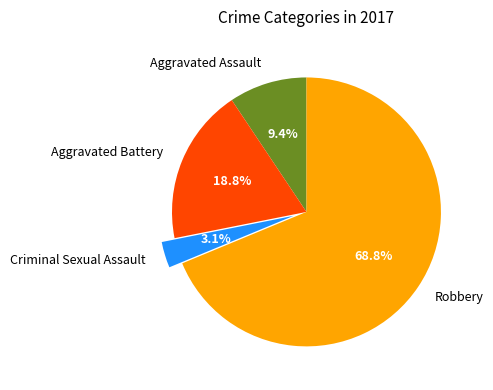

How many slices are in this pie chart?

4